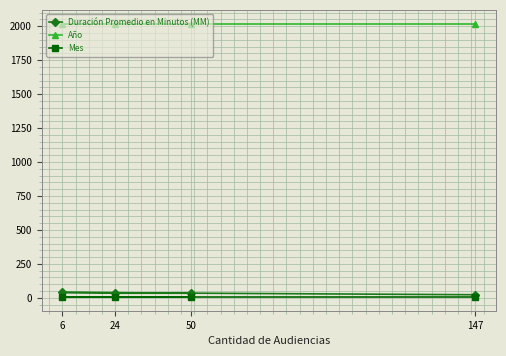

What is the difference between the highest and lowest values at 6?

2014